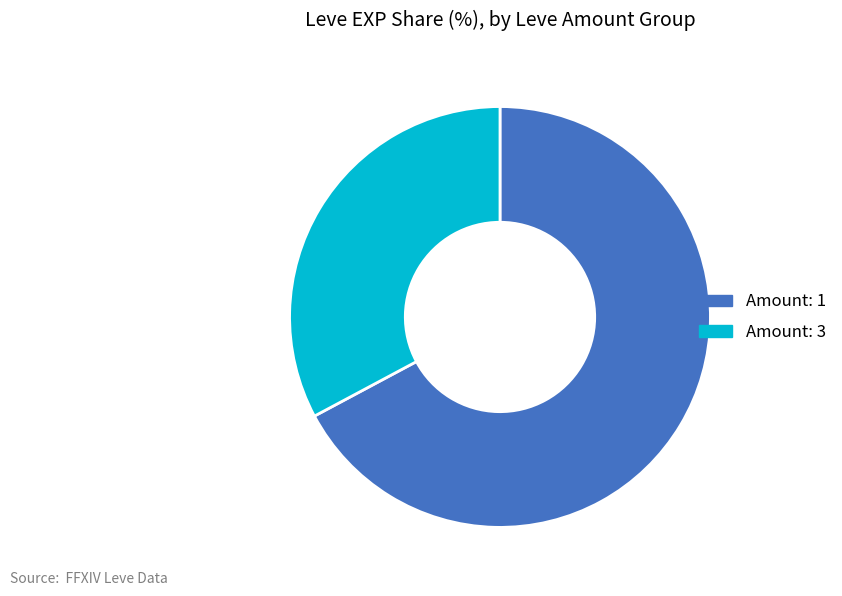

Between Amount: 1 and Amount: 3, which is larger?

Amount: 1